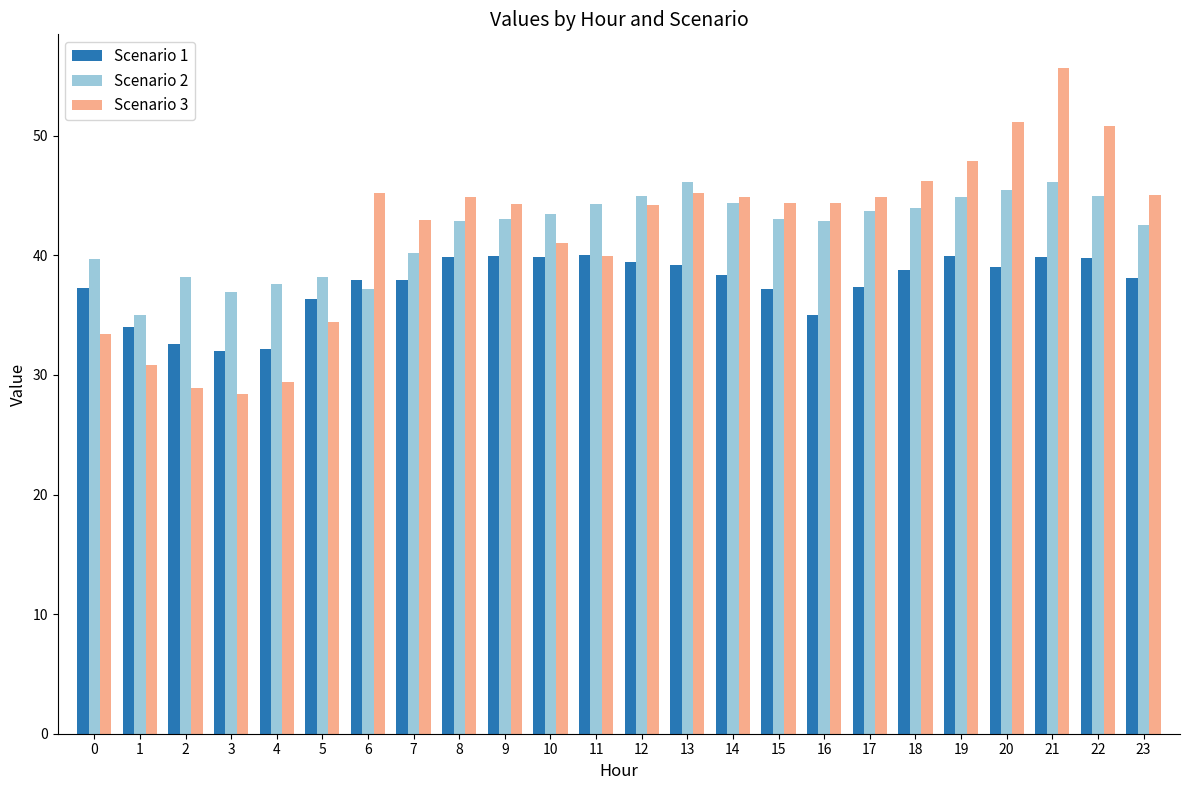

Count the number of categories in the chart.

24